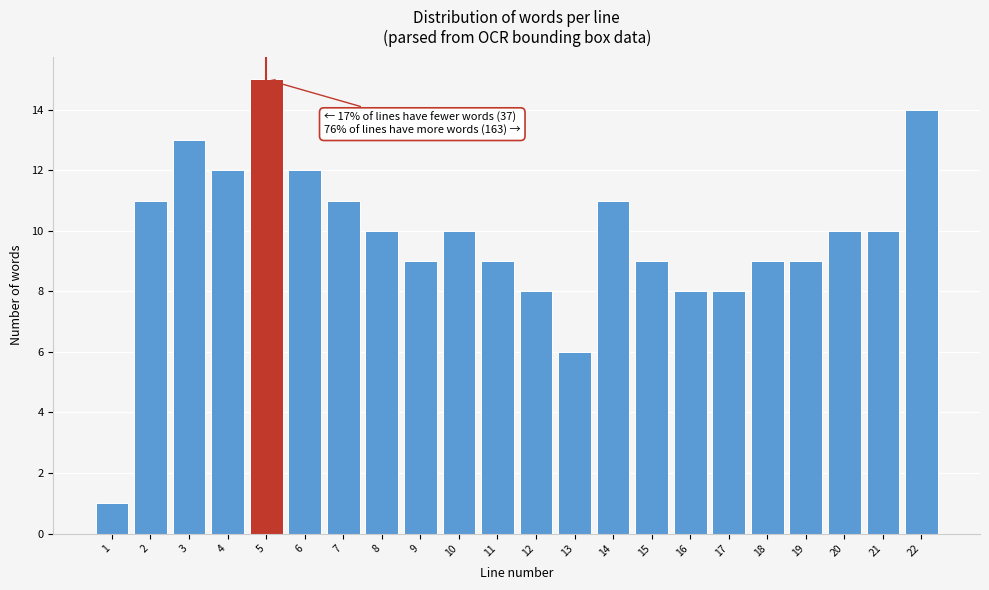

Reading right to left, what are all the values shown in this chart?

22=14	21=10	20=10	19=9	18=9	17=8	16=8	15=9	14=11	13=6	12=8	11=9	10=10	9=9	8=10	7=11	6=12	5=15	4=12	3=13	2=11	1=1